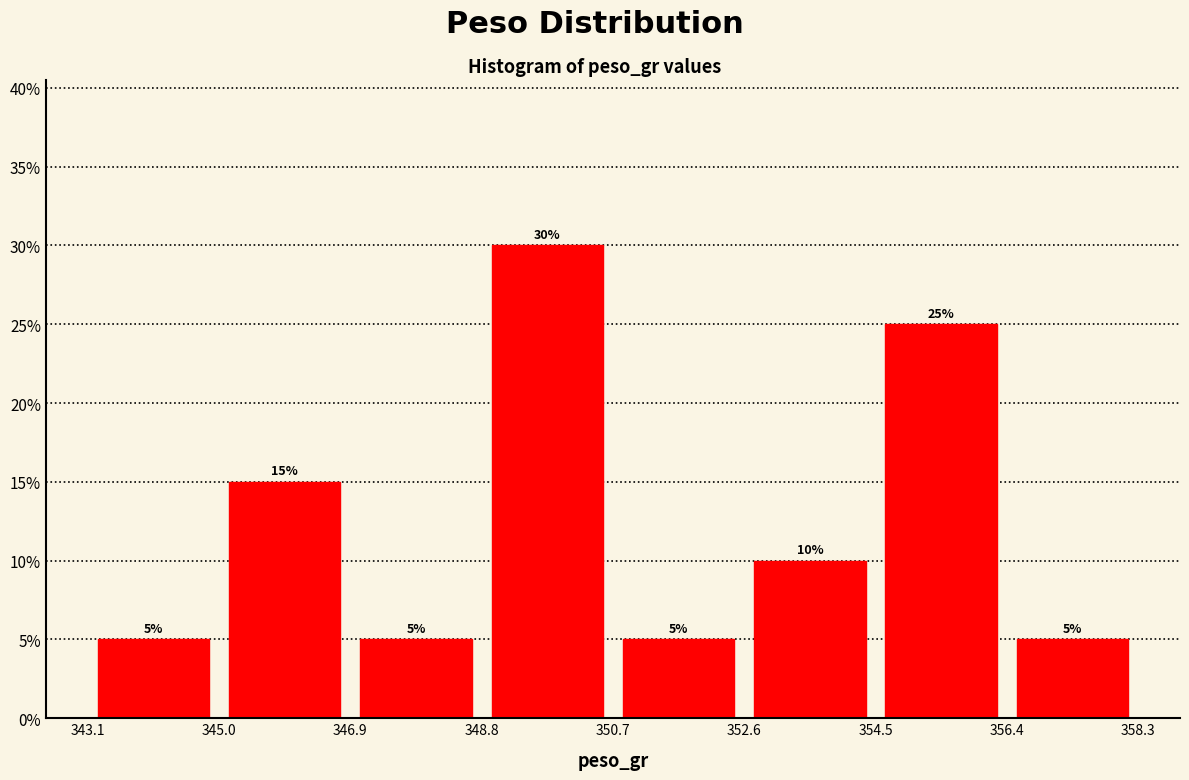

Over which range of the x-axis is the bar tallest?

348.8 to 350.7